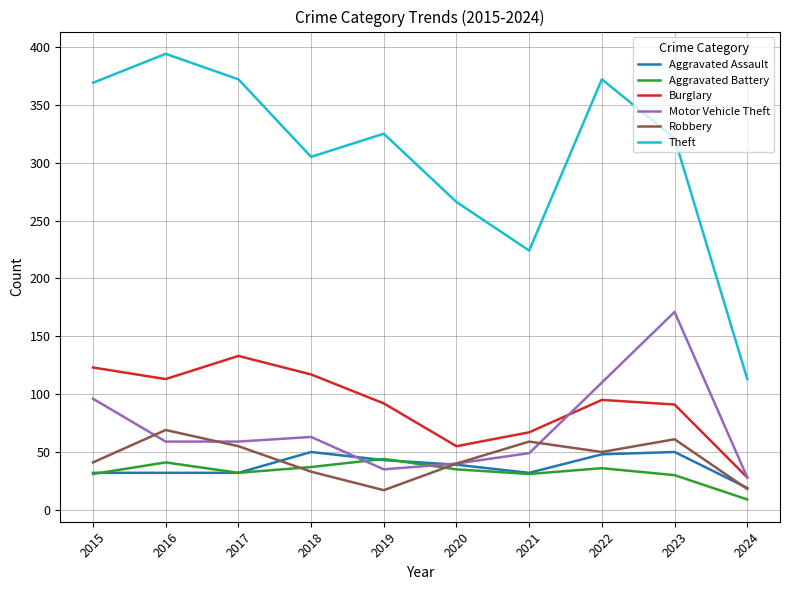

What is the approximate value of Aggravated Battery at 2019?

44